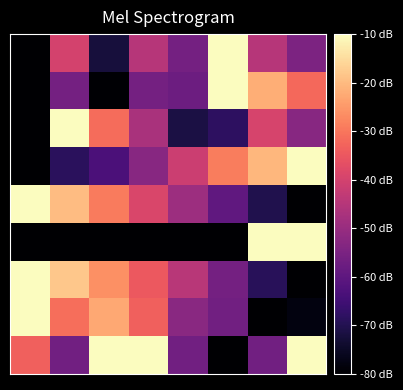

Reading left to right, extract all data points from this chart.

row_0: -80.0	-39.8	-72.2	-45.0	-56.0	-10.0	-45.0	-54.7
row_1: -80.0	-56.1	-79.6	-56.1	-57.5	-10.0	-21.8	-32.1
row_2: -80.0	-10.0	-31.5	-47.2	-71.3	-68.1	-39.4	-52.7
row_3: -80.0	-68.6	-63.1	-52.7	-41.3	-28.9	-20.4	-10.0
row_4: -10.0	-19.6	-29.2	-38.9	-49.3	-59.5	-70.3	-80.0
row_5: -80.0	-80.0	-80.0	-80.0	-80.0	-80.0	-10.0	-10.0
row_6: -10.0	-18.1	-26.3	-34.8	-44.6	-56.1	-69.1	-80.0
row_7: -10.0	-31.2	-22.7	-33.3	-52.4	-56.7	-80.0	-77.9
row_8: -33.3	-56.7	-10.0	-10.0	-56.7	-80.0	-56.7	-10.0